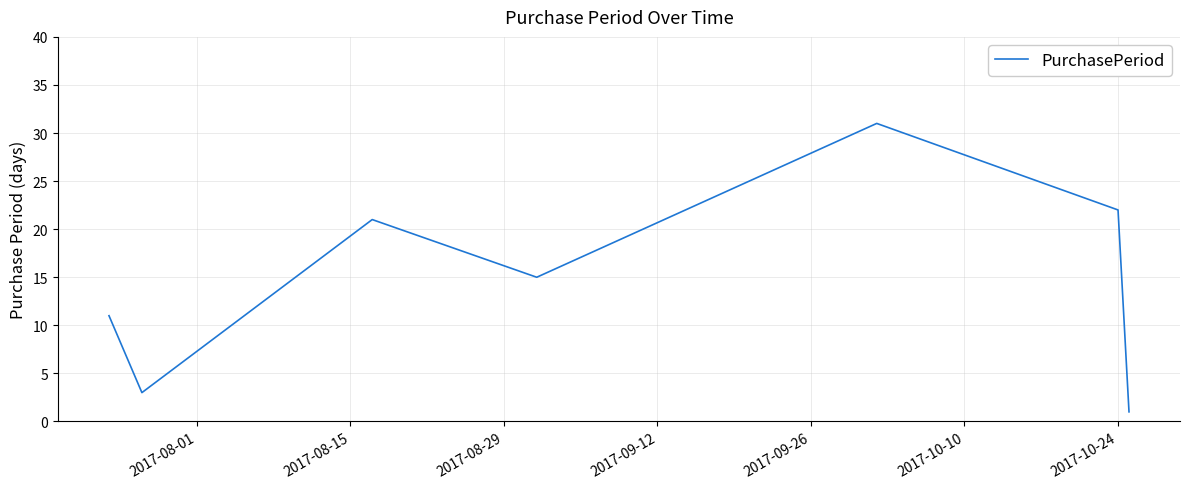

True or false: there are more than 1 points higher than both neighbors.

True